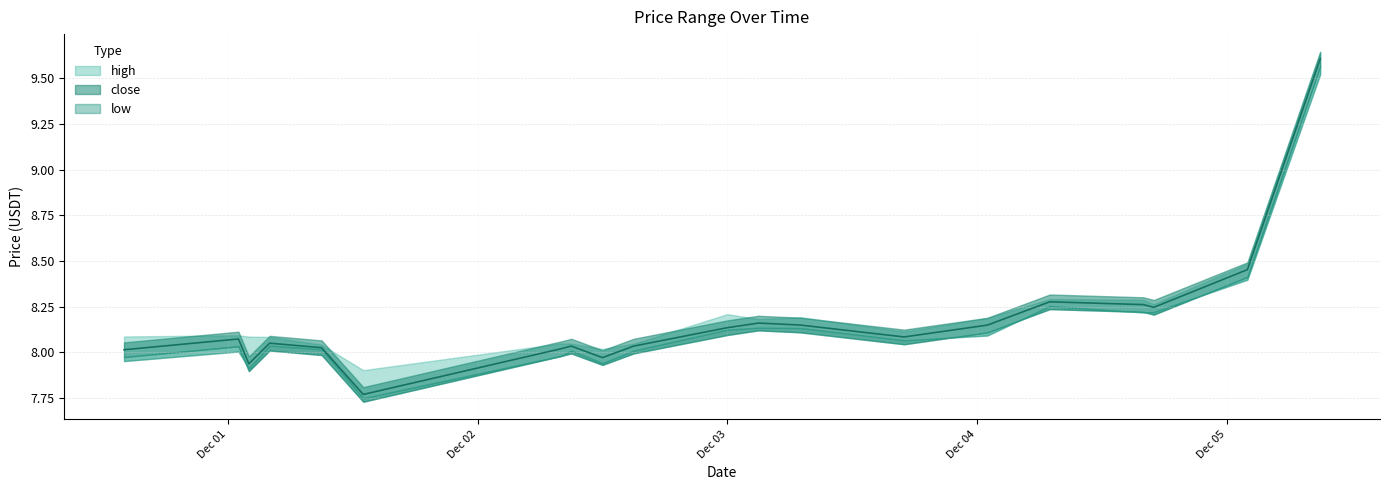

What are all the series names shown in the legend?

high, close, low